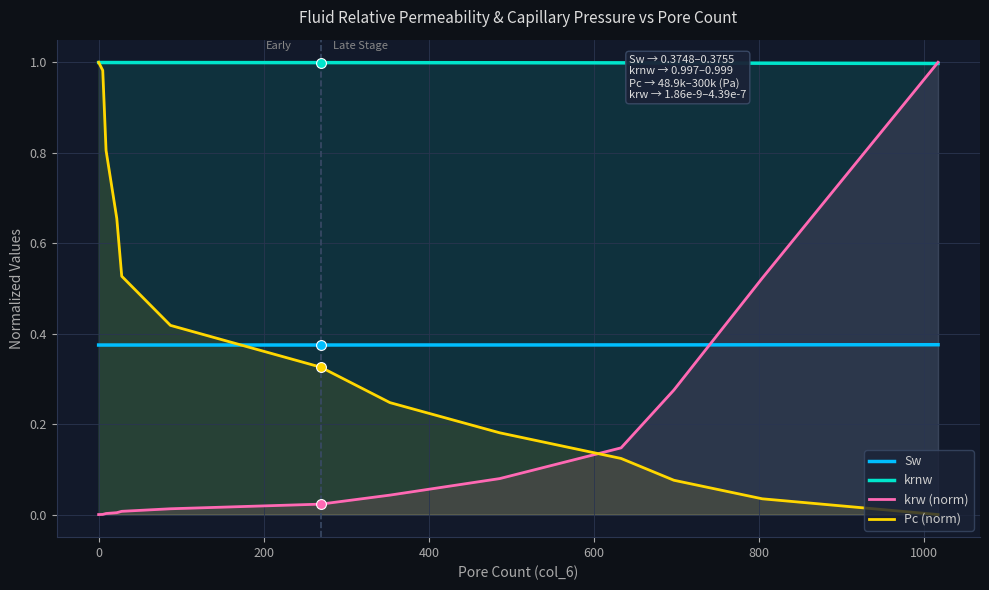

What are all the series names shown in the legend?

Sw, krnw, krw (norm), Pc (norm)